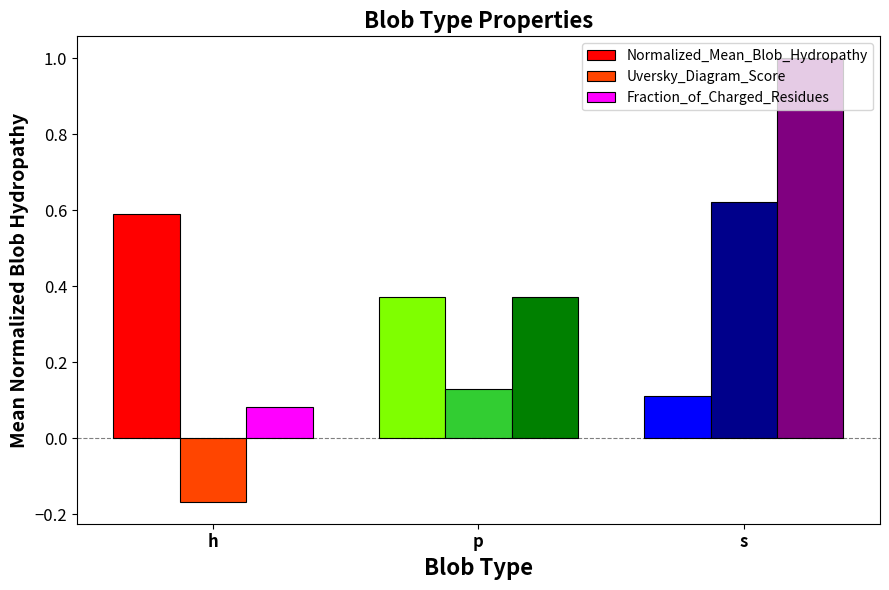

What is the spread (max minus min) of values at s?

0.9